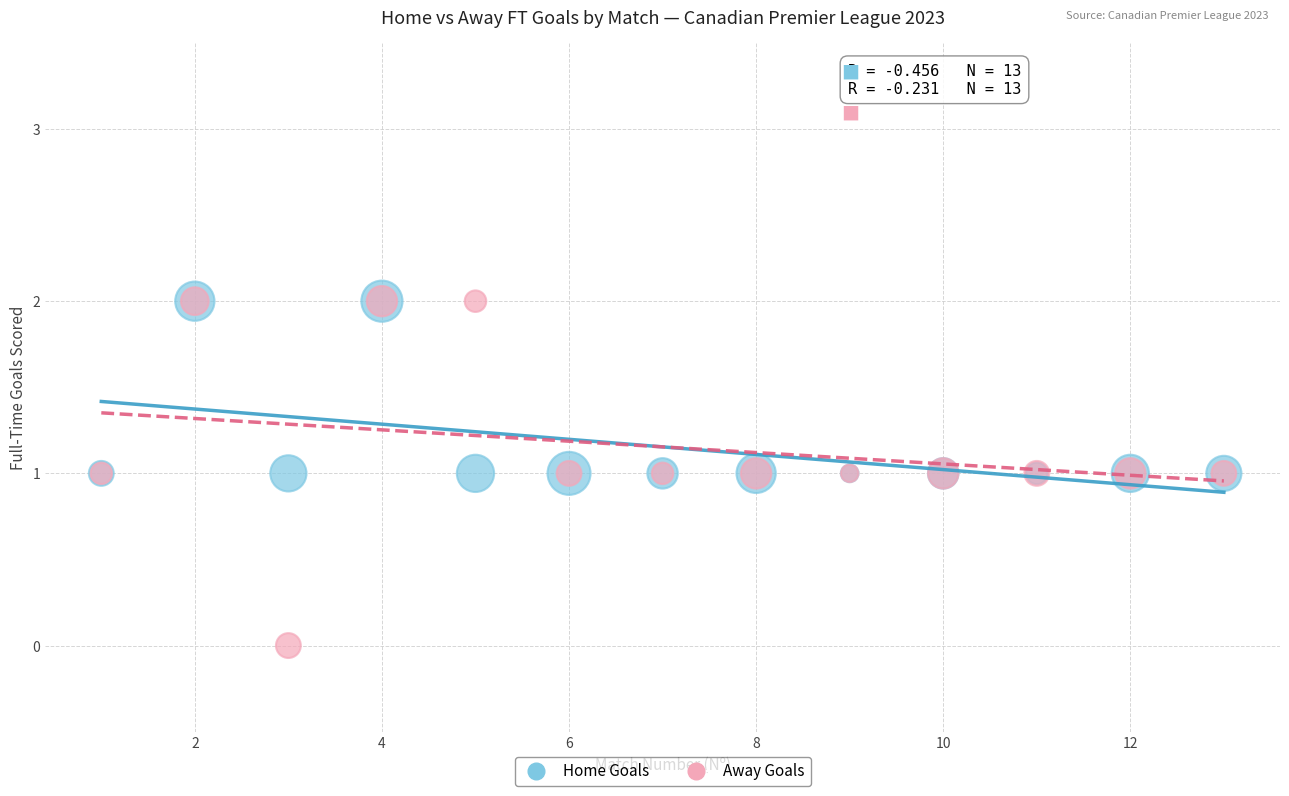

What are all the series names shown in the legend?

Home Goals, Away Goals